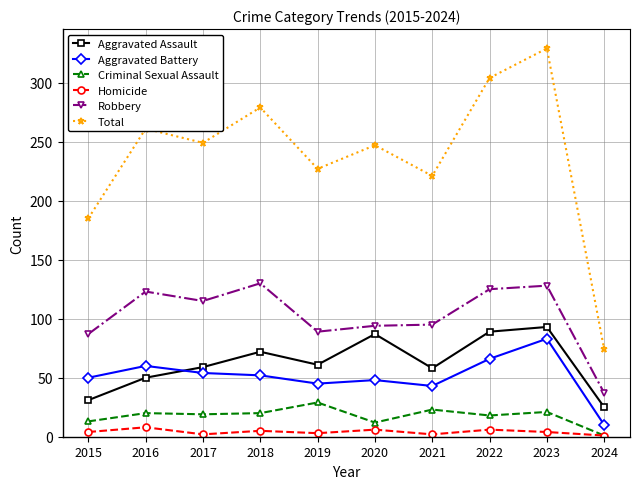

Where is Robbery nearest to the value 83?

2015